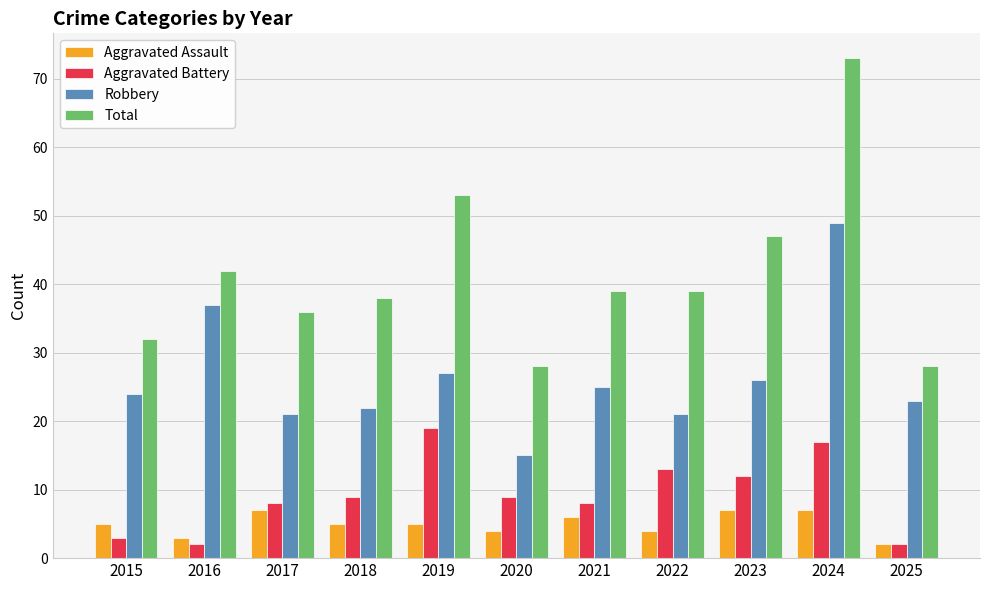

At 2024, list the series in order from smallest to largest.

Aggravated Assault, Aggravated Battery, Robbery, Total